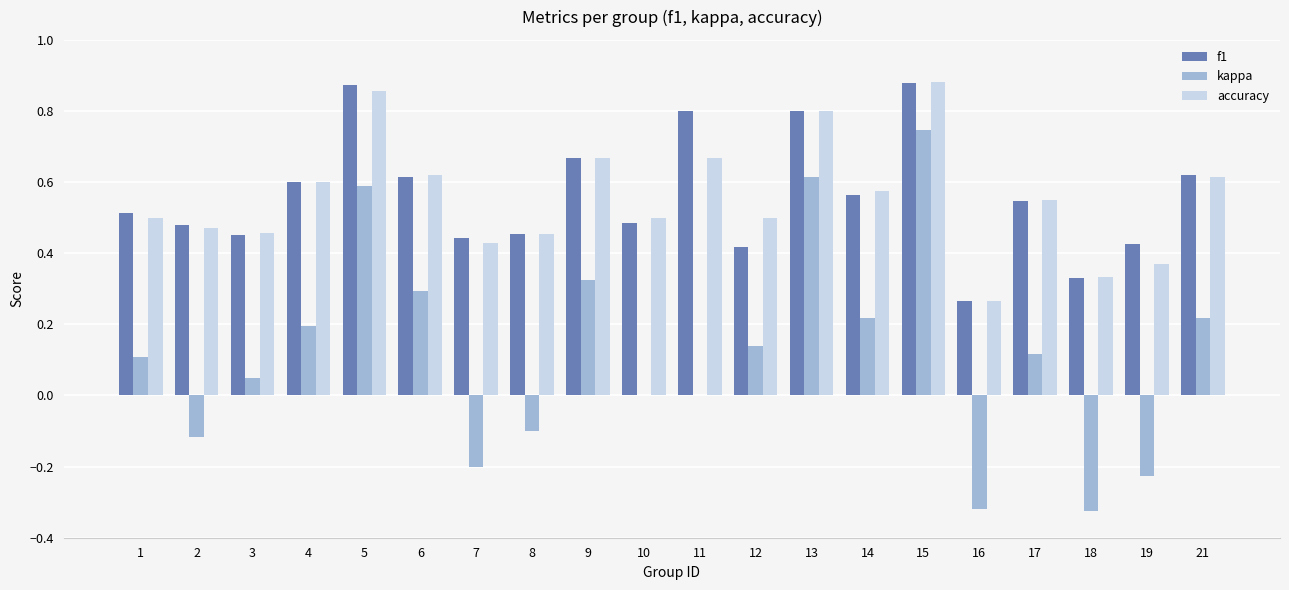

True or false: kappa has a value of 0.1 at 1.

True